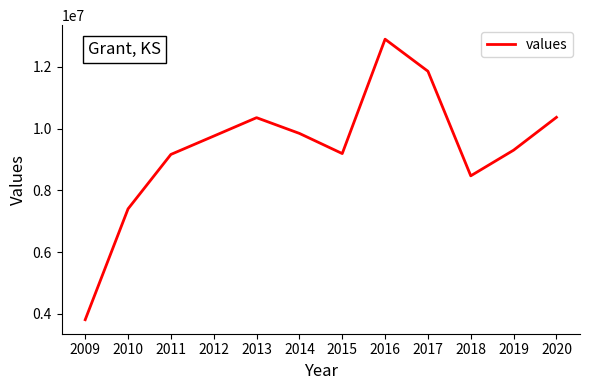

True or false: the data shows 13616769.7 at 2018.

False